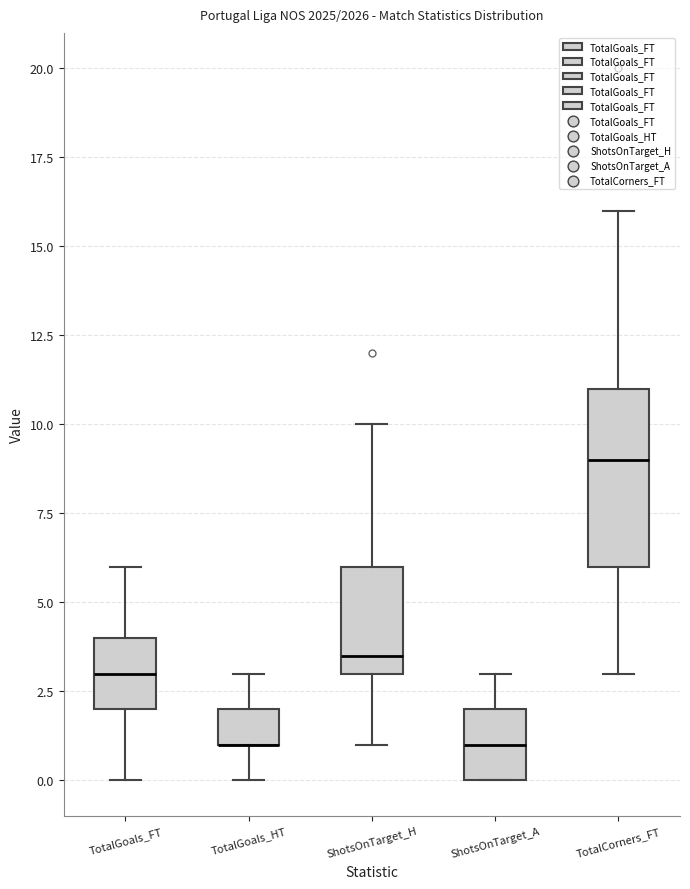

Reading left to right, transcribe this box plot: for each box, give where its median line is, the range the box spans, and where its two whiskers end, as read against the y-axis. The values are not printed on the chart, so give them approximately, as read against the axis.

TotalGoals_FT: median 3.0, box 2.0 to 4.0, whiskers 0.0 to 6.0
TotalGoals_HT: median 1.0 (drawn on the box's lower edge), box 1.0 to 2.0, whiskers 0.0 to 3.0
ShotsOnTarget_H: median 3.5, box 3.0 to 6.0, whiskers 1.0 to 10.0
ShotsOnTarget_A: median 1.0, box 0.0 to 2.0, whiskers 0.0 to 3.0
TotalCorners_FT: median 9.0, box 6.0 to 11.0, whiskers 3.0 to 16.0